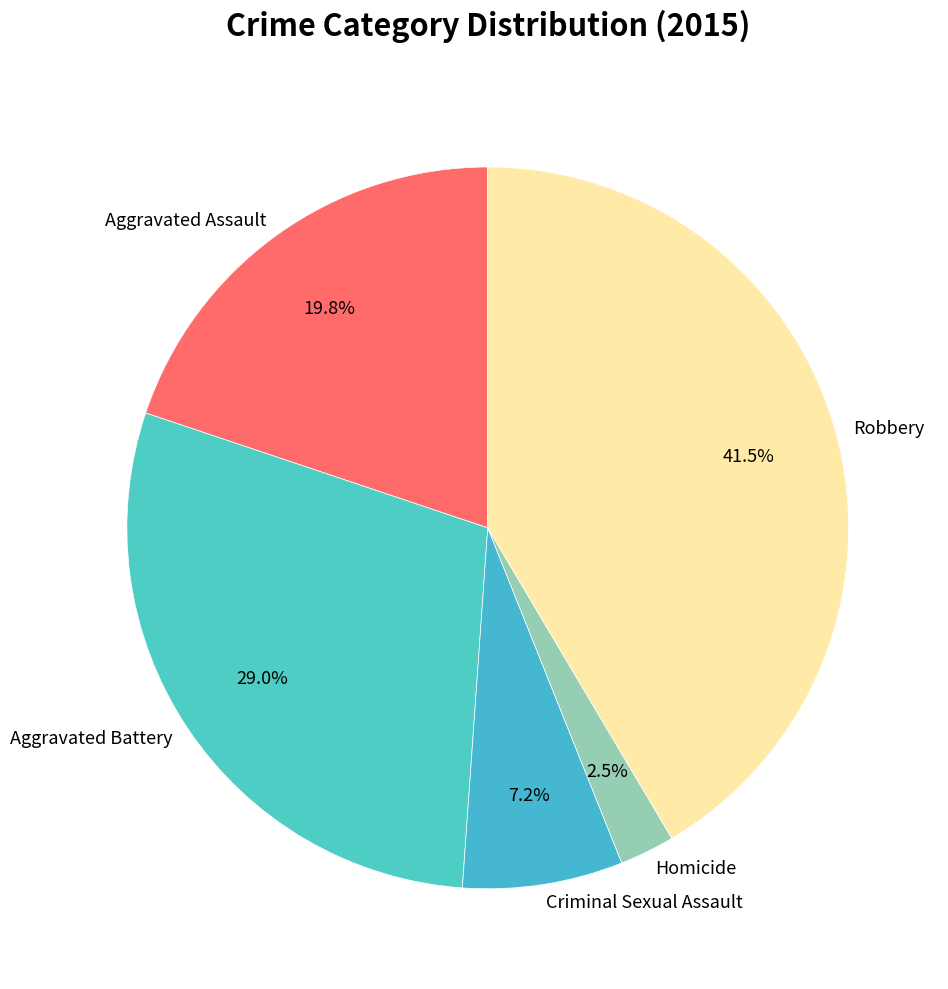

Is it true that Aggravated Assault is 20% of the pie?

True